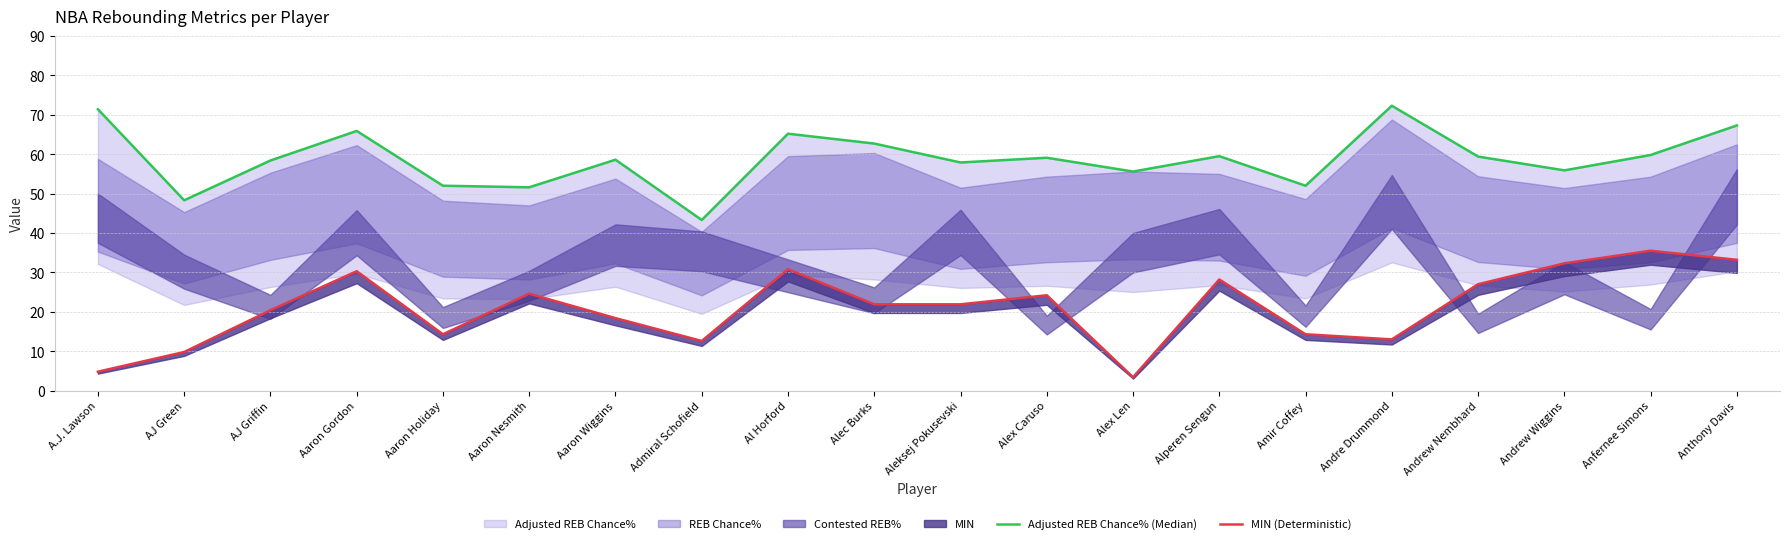

At which category is the sum across all series the highest?

Anthony Davis